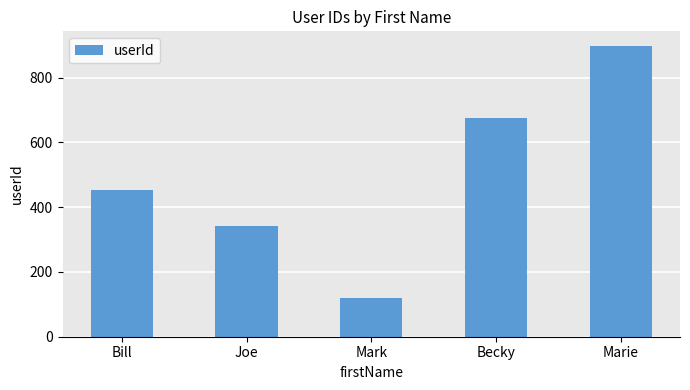

How many values are below 454?

2